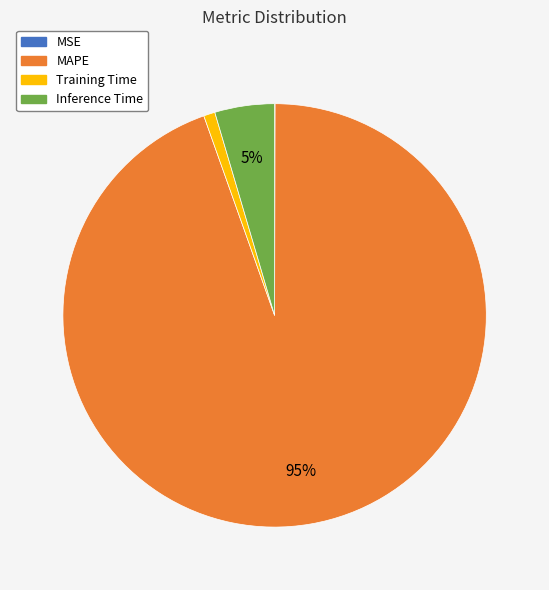

Is there a majority slice in this chart?

Yes